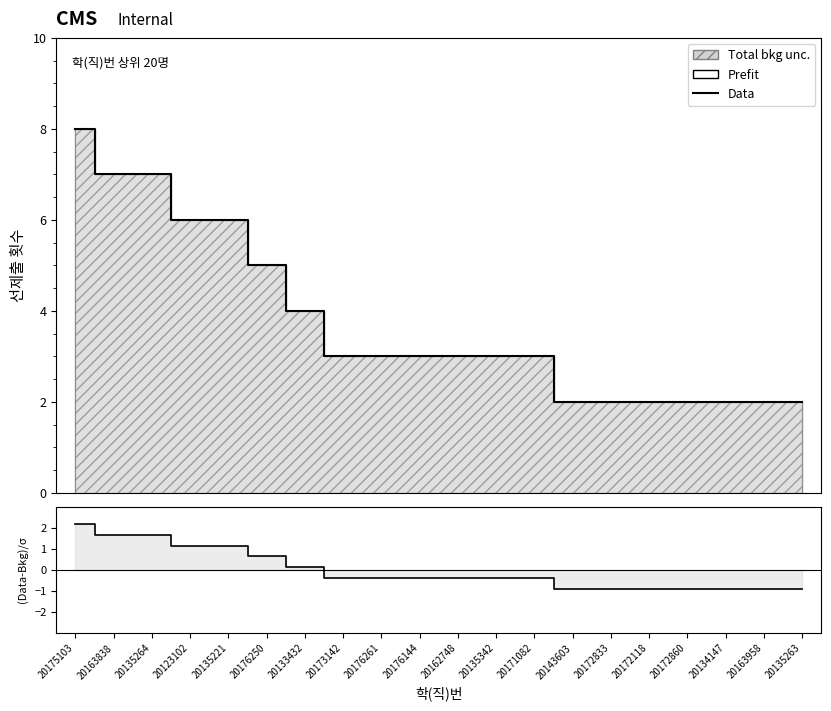

At how many categories does at least one series exceed 4?

6